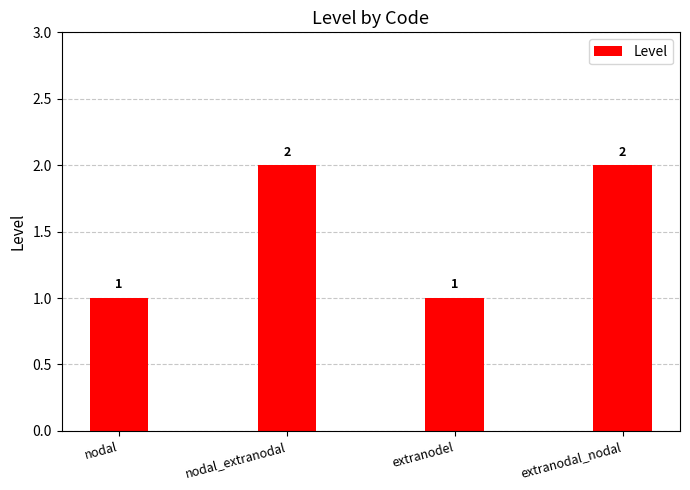

The value at nodal_extranodal is 1. True or false?

False